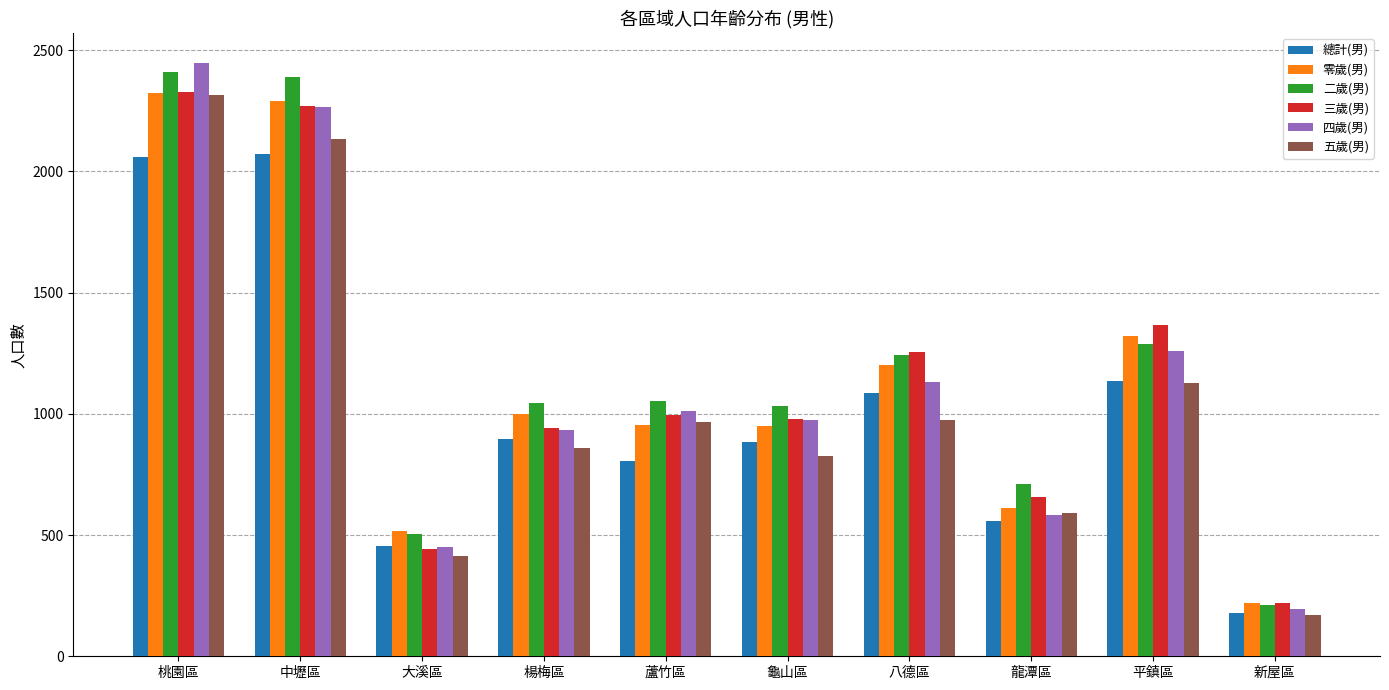

At which category is the sum across all series the highest?

桃園區